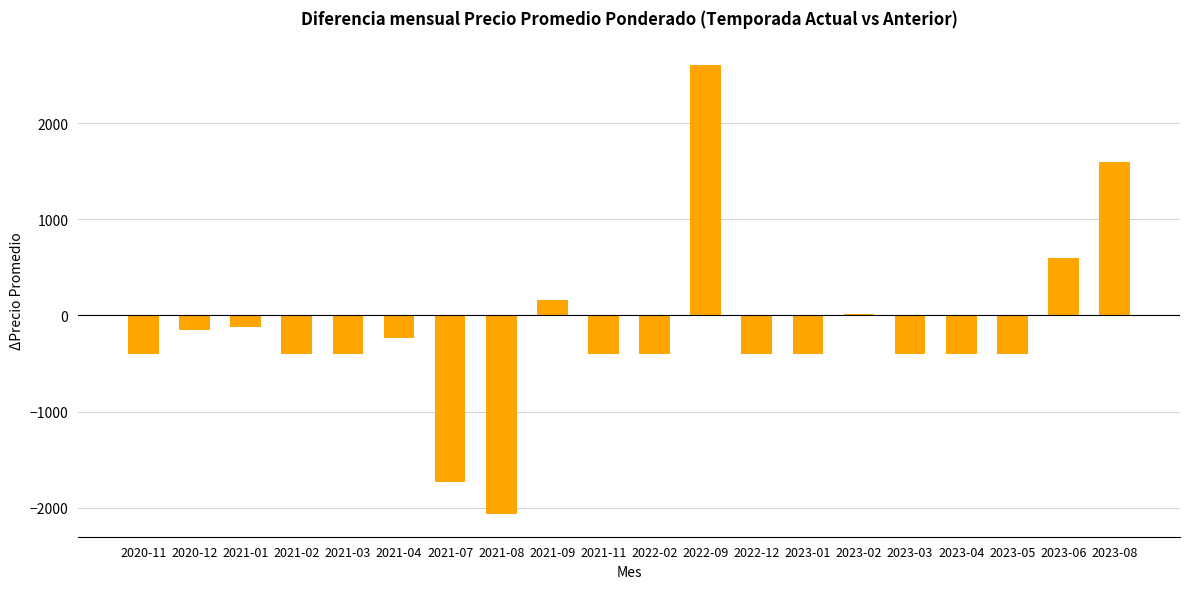

How many series are shown in this chart?

1